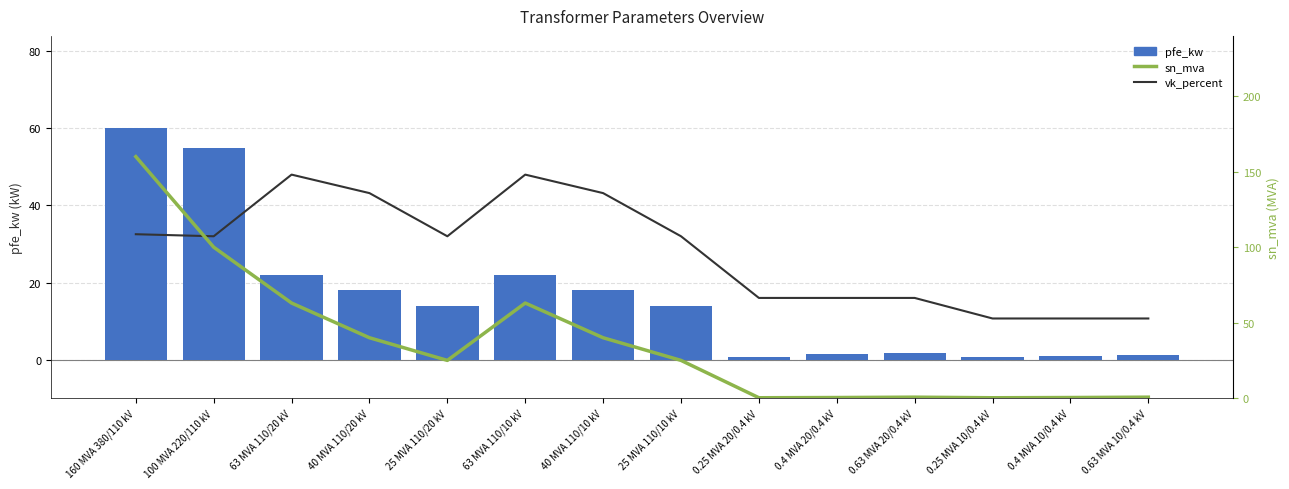

What is the maximum value for vk_percent (scaled)?

48.0